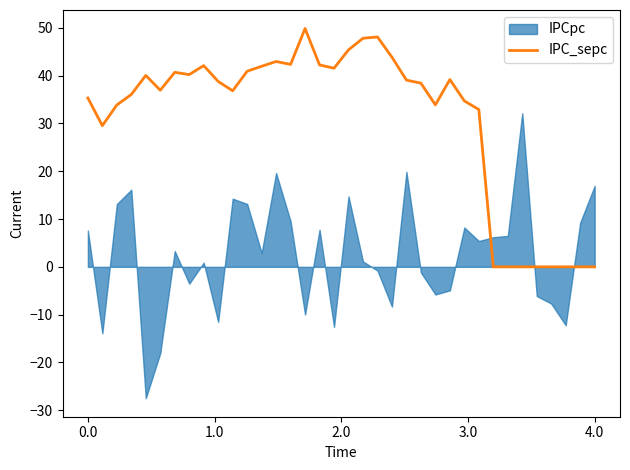

Does the chart have visible grid lines?

No